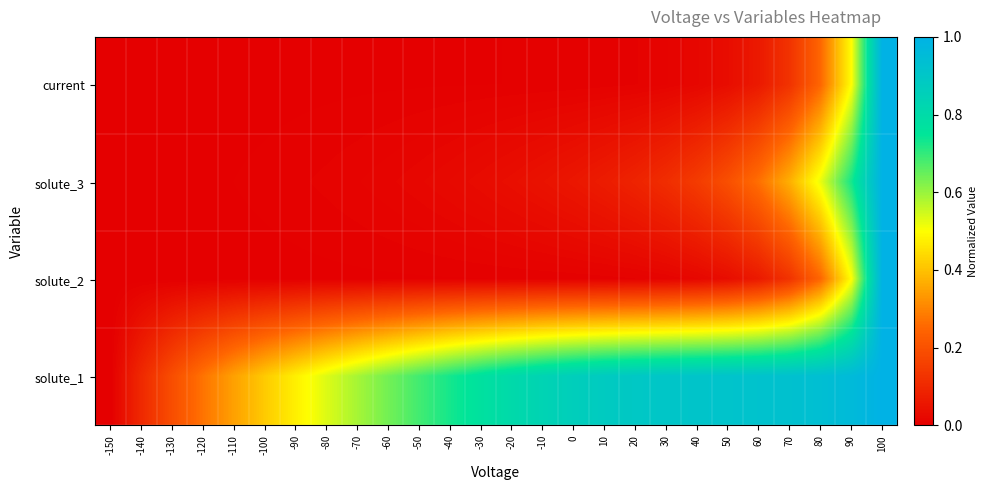

What is the total value across all series at -60?

0.7